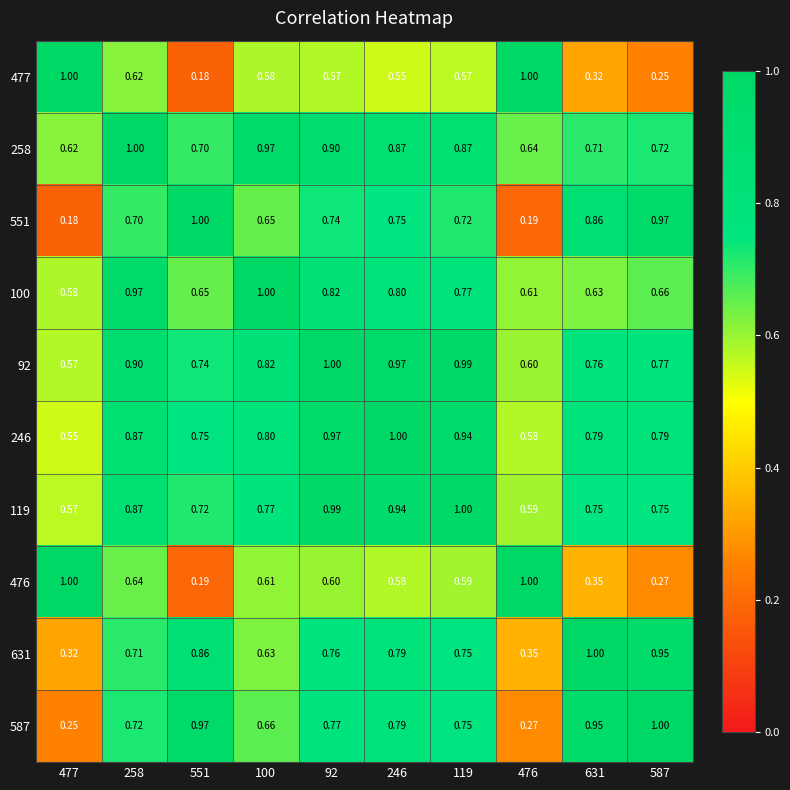

Is the value of 476 at 551 greater than the value of 92 at 92?

No